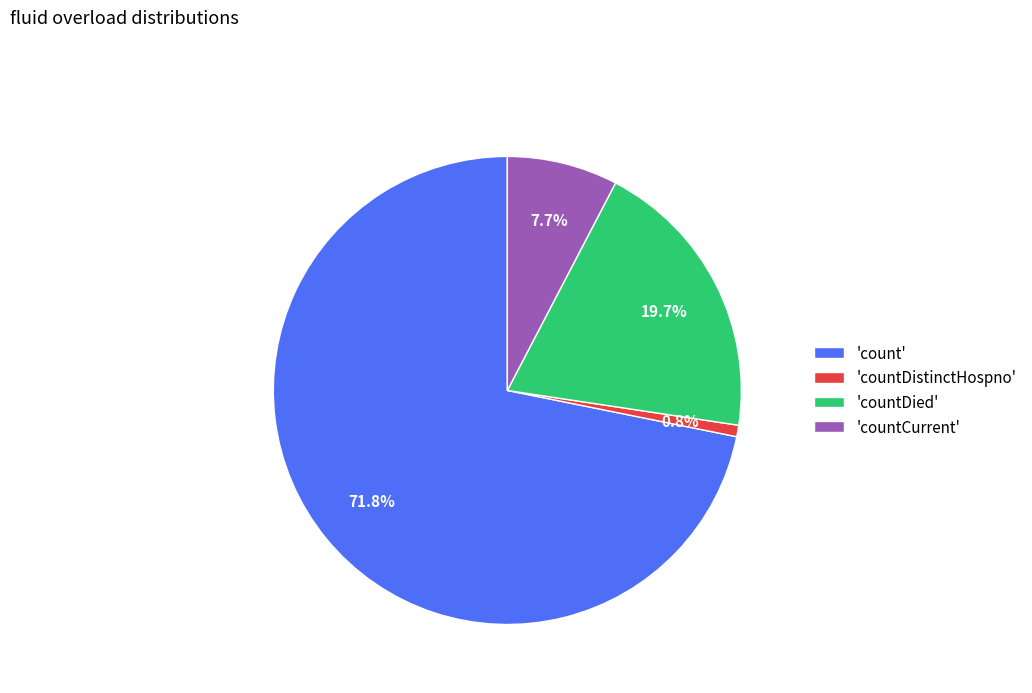

Combined, do 'count' and 'countDistinctHospno' account for over 50%?

Yes